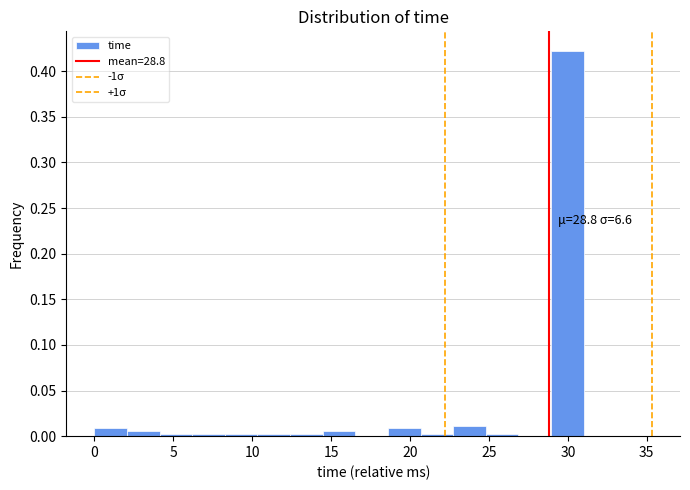

Over which range of the x-axis is the bar tallest?

29.0 to 31.0